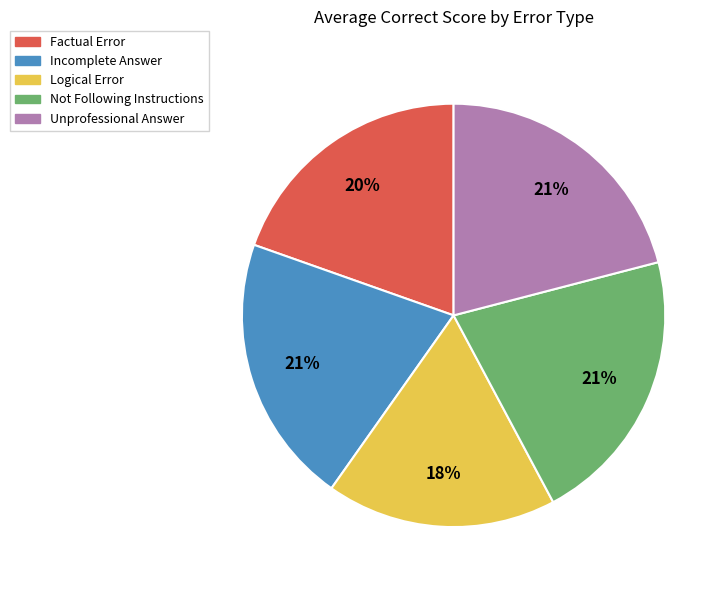

True or false: Not Following Instructions accounts for 21% of the total.

True